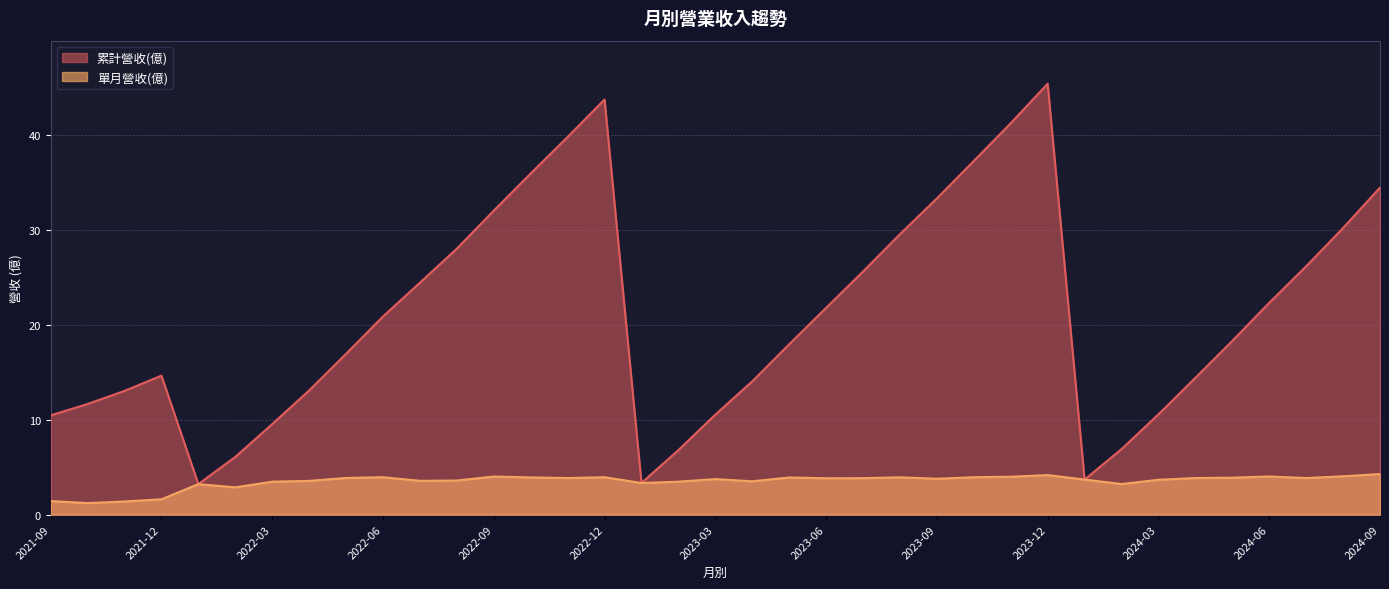

In 累計營收(億), how many points are higher than both neighbors (excluding endpoints)?

3